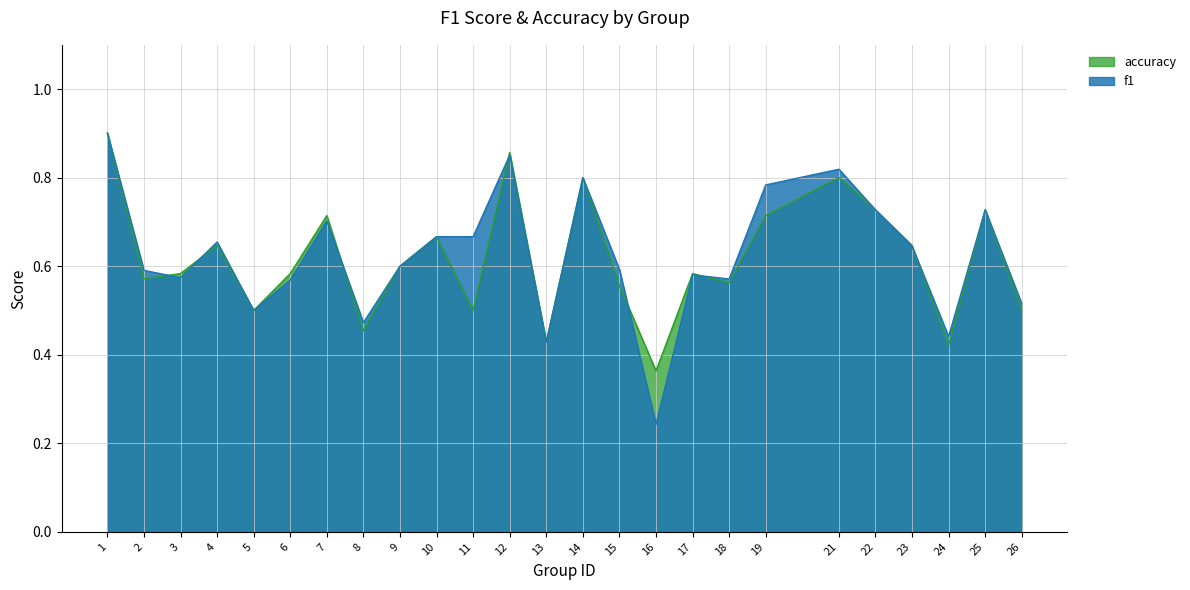

What is the value of the accuracy point at the 19th from the left?

0.7